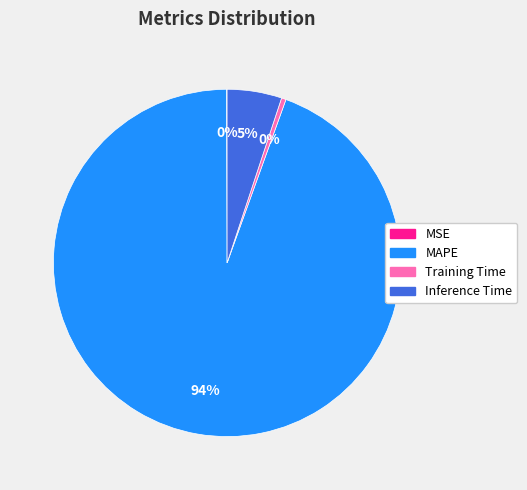

Do Inference Time and MAPE together represent more than half of the pie?

Yes